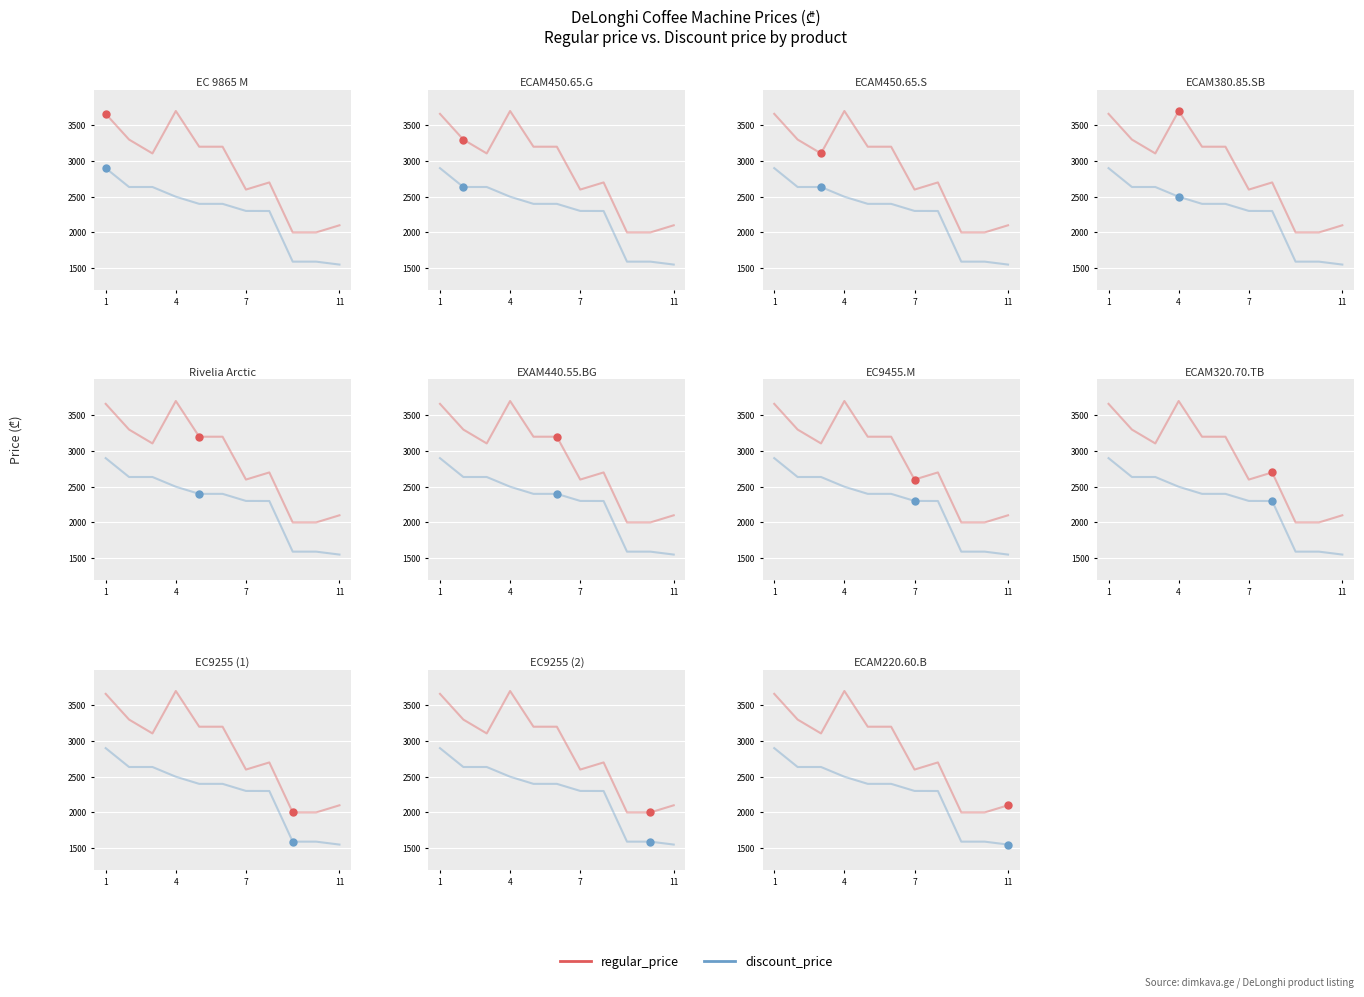

How many lines are shown in the chart?

2